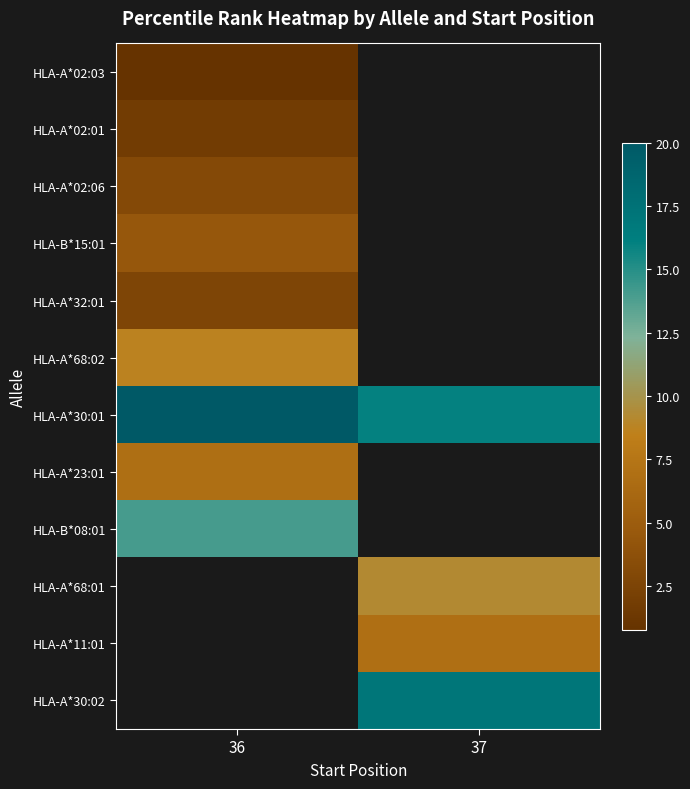

Which label corresponds to the smallest value in the chart?

36